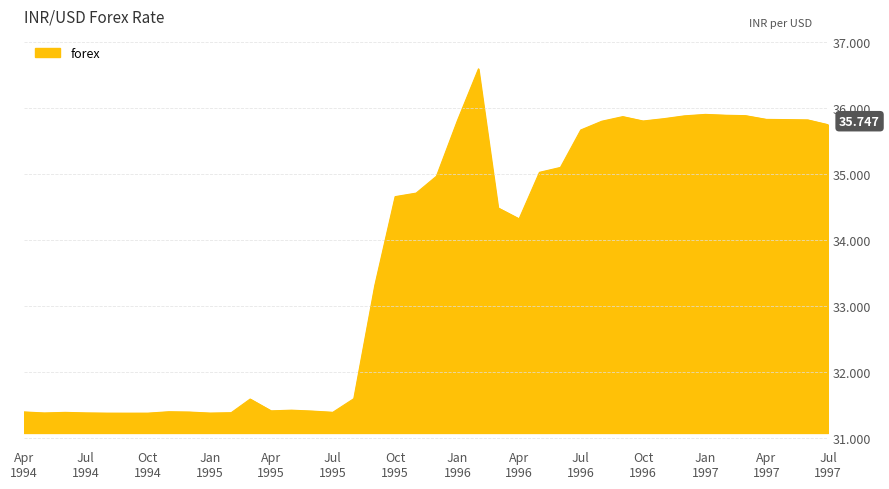

What is the average value?

33.7